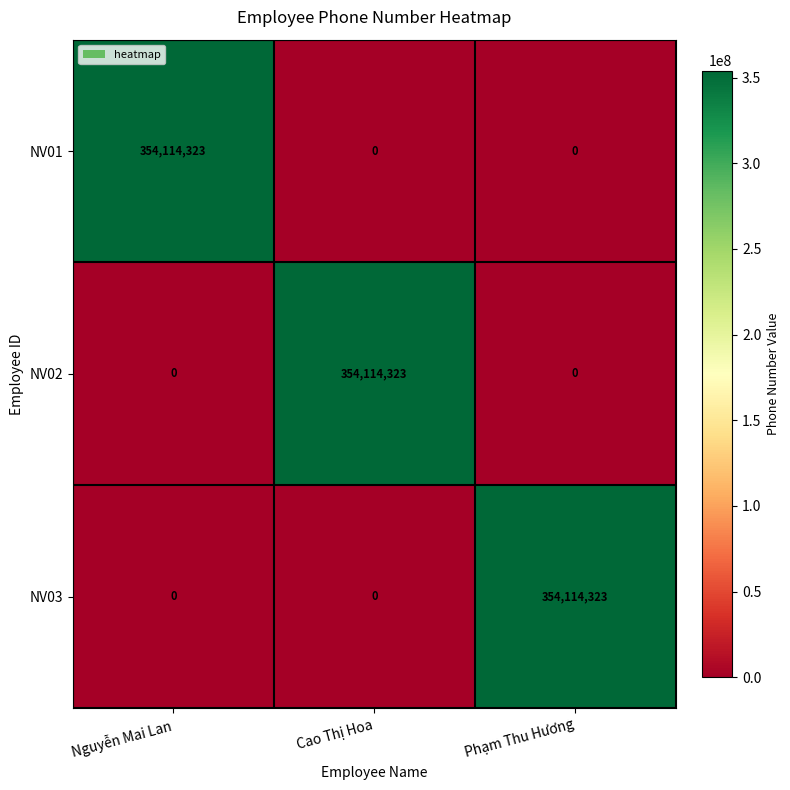

What is the maximum value shown in the chart?

354114323